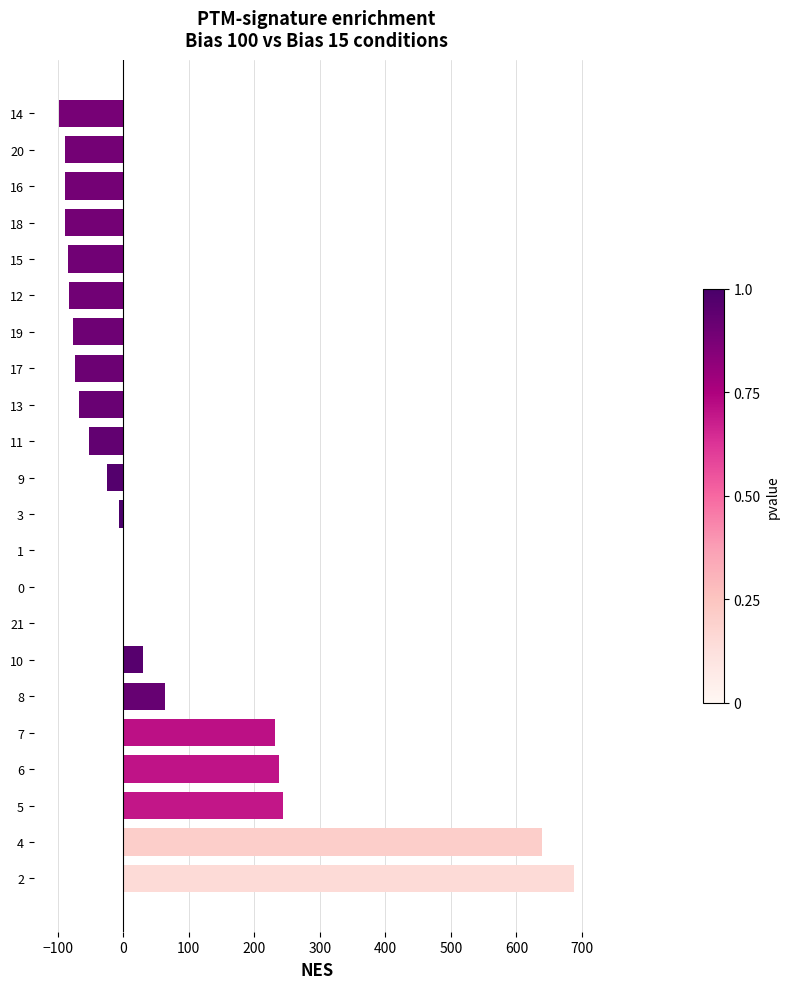

What is the change in value from 10 to 0?

-30.5